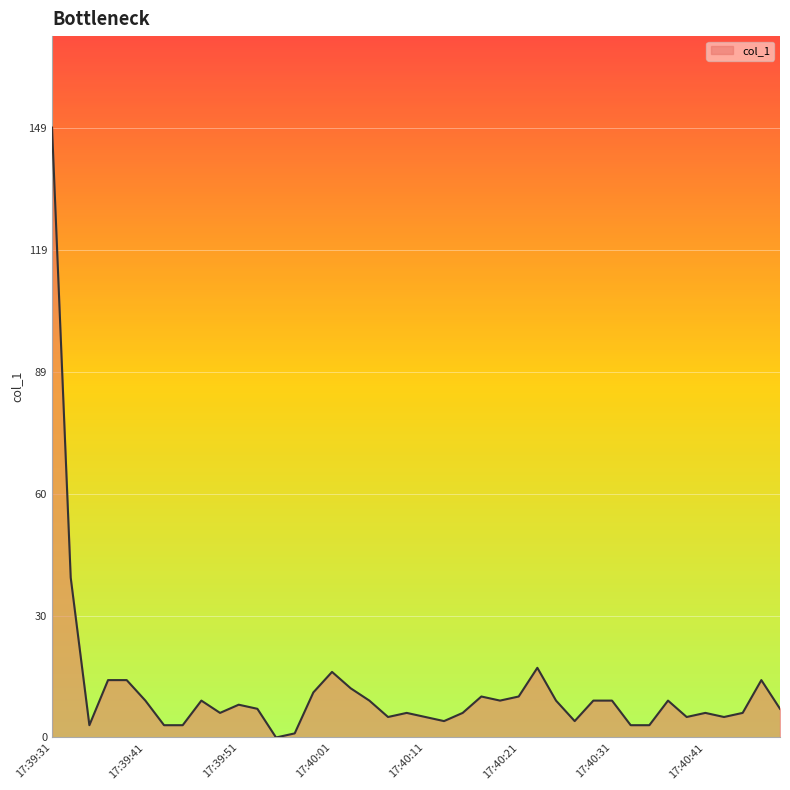

What is the greatest value displayed?

148.8